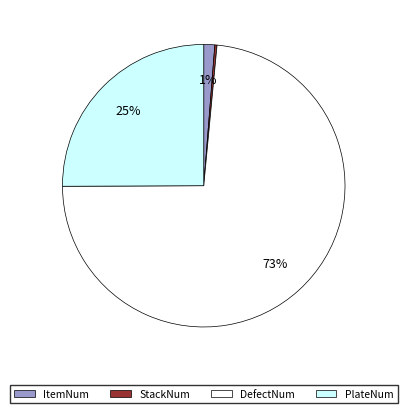

To the nearest percent, what is the combined percentage of ItemNum and DefectNum?

75%